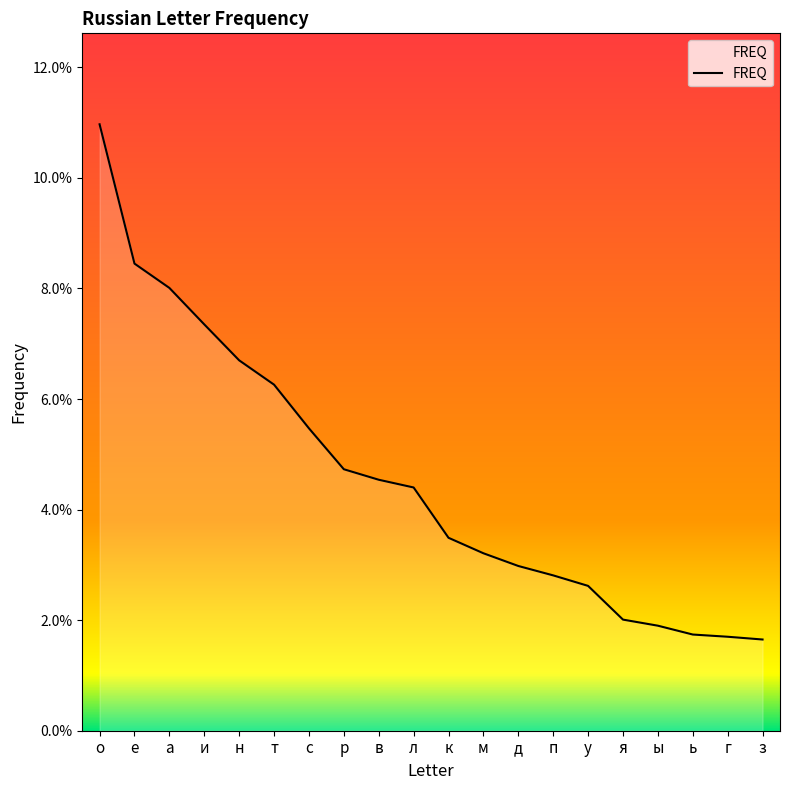

Is this an area chart (filled region under the line)?

Yes